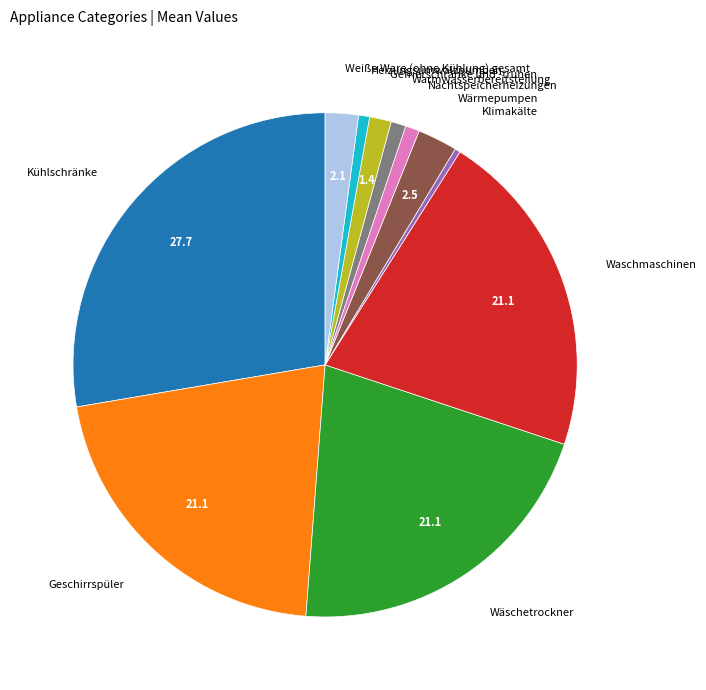

Between Nachtspeicherheizungen and Klimakälte, which is larger?

Nachtspeicherheizungen